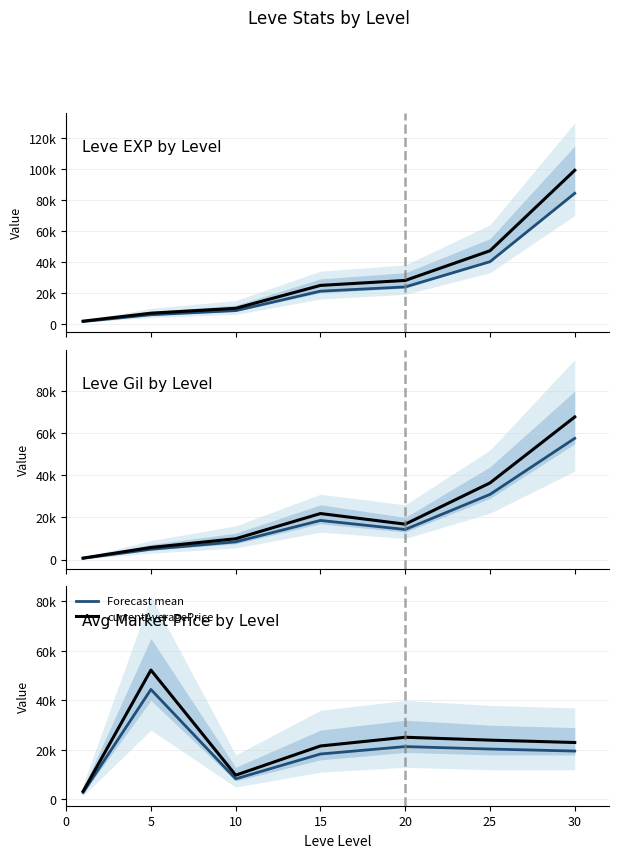

Between 0 and 5, which is larger?

5